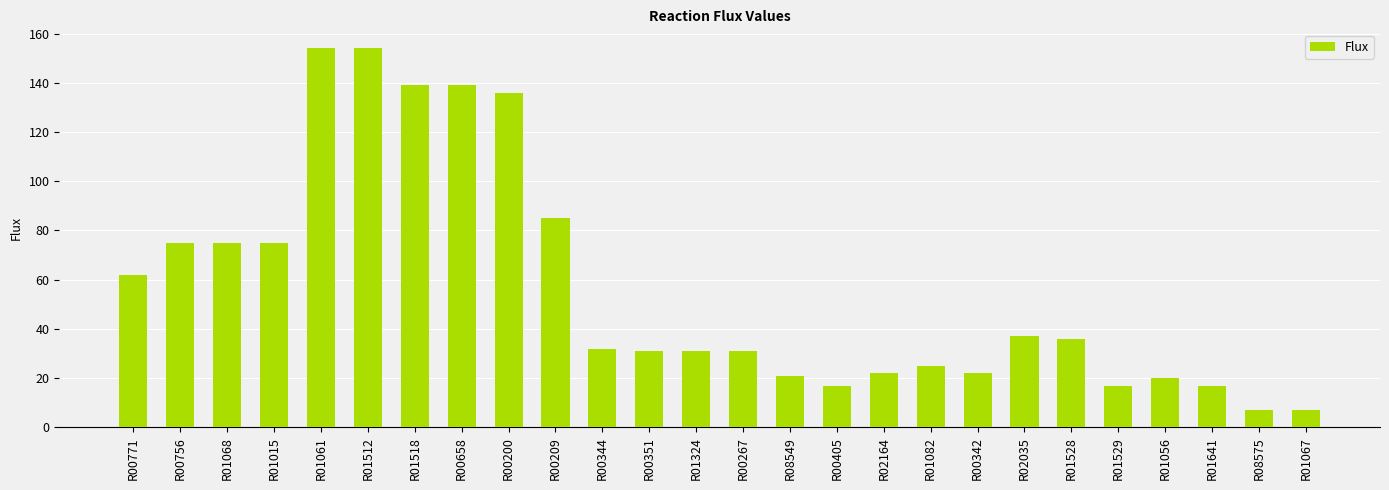

The chart shows a value of 17 at R01529. True or false?

True